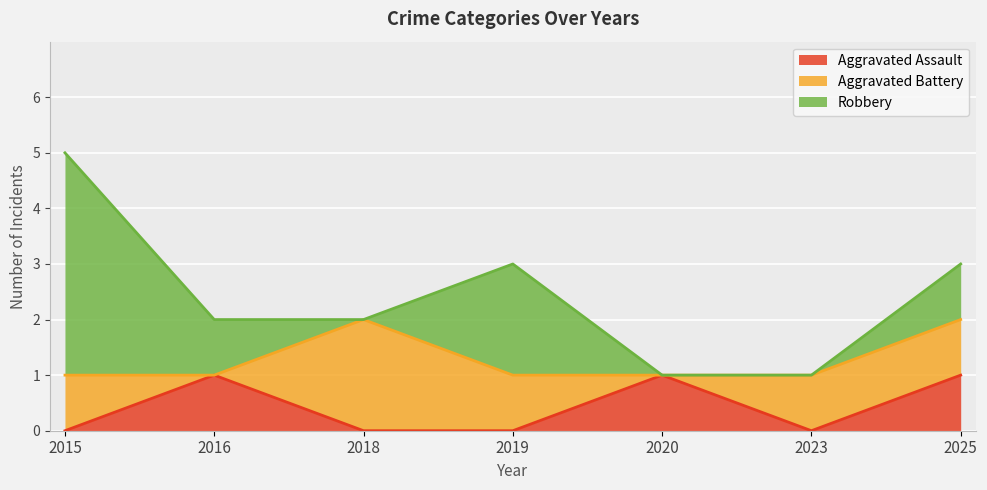

At which label is Robbery closest to 2?

2019